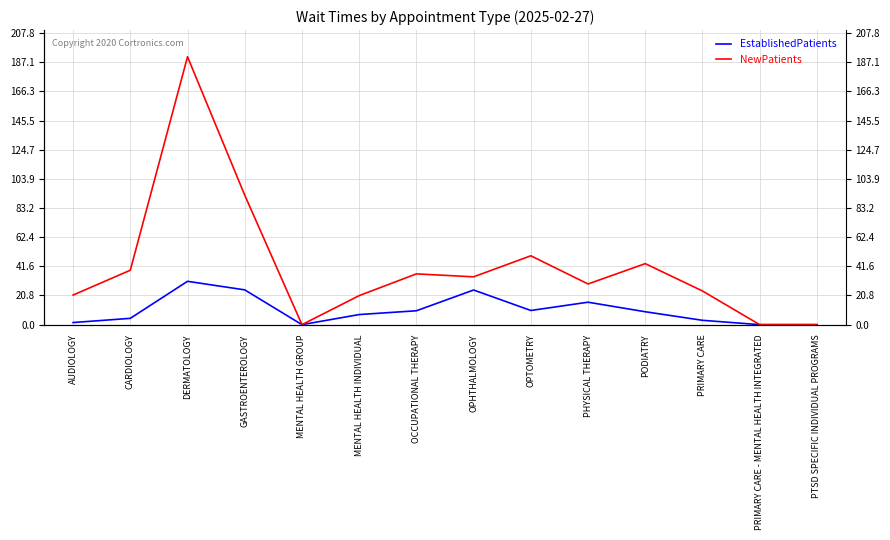

Read the EstablishedPatients value at GASTROENTEROLOGY.

24.8